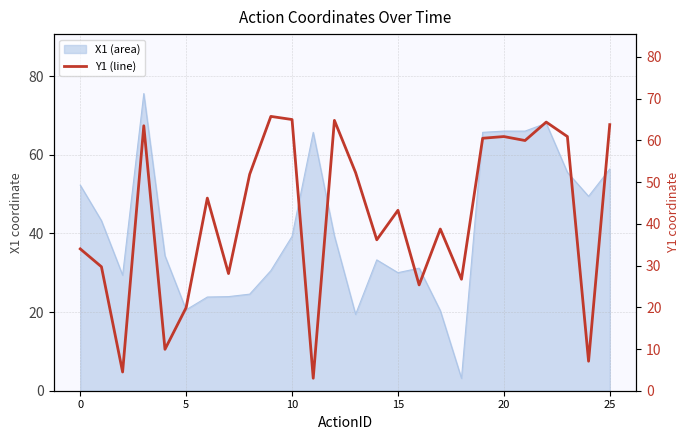

True or false: the data has more than 0 interior local peaks.

True